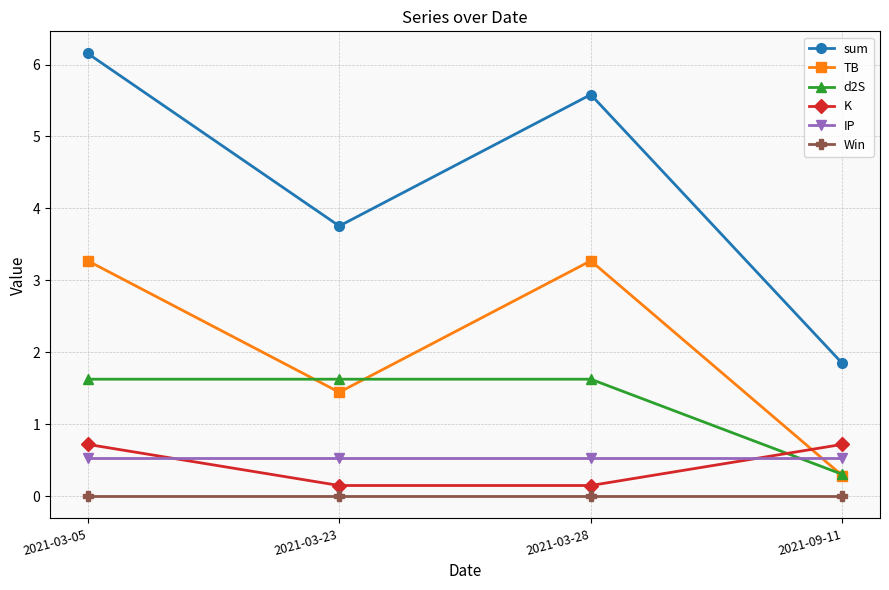

At which category is the sum across all series the highest?

2021-03-05